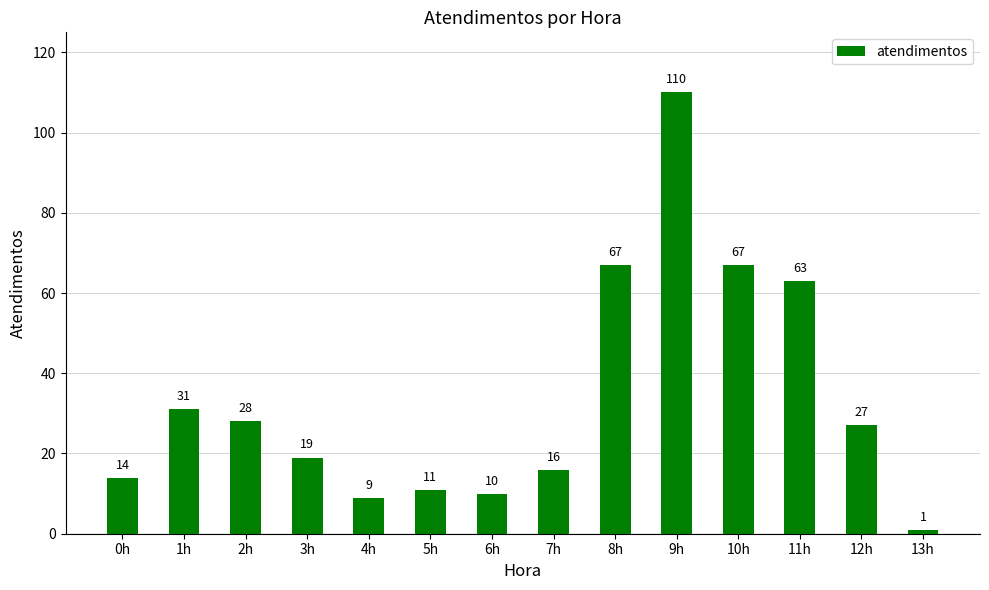

What is the greatest value displayed?

110